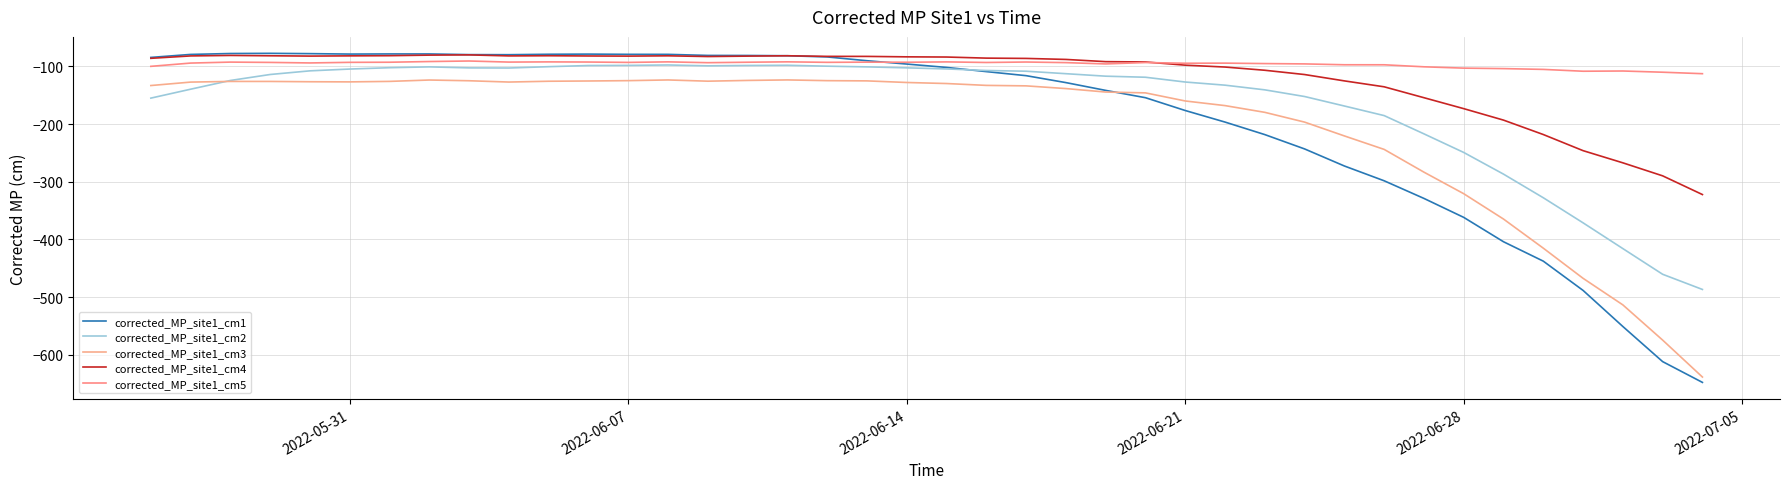

What is the value of the corrected_MP_site1_cm5 point at the 7th from the left?

-92.7